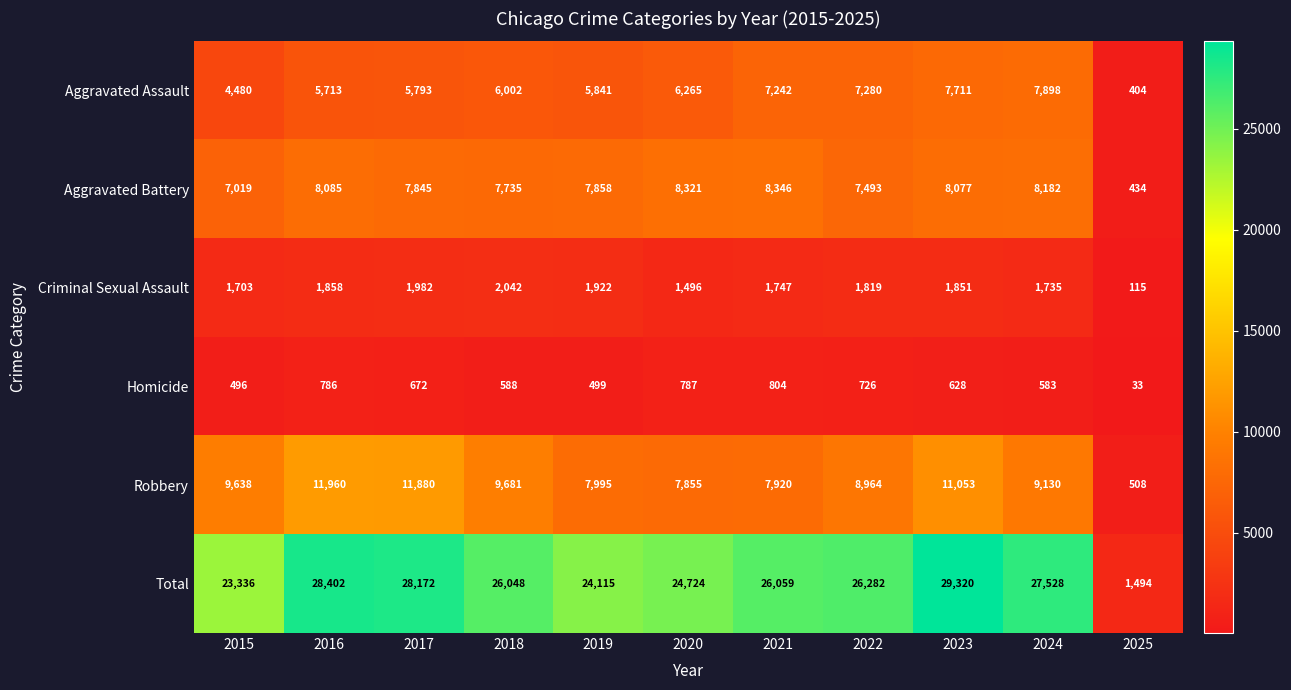

What is the approximate value of Aggravated Battery at 2016?

8085